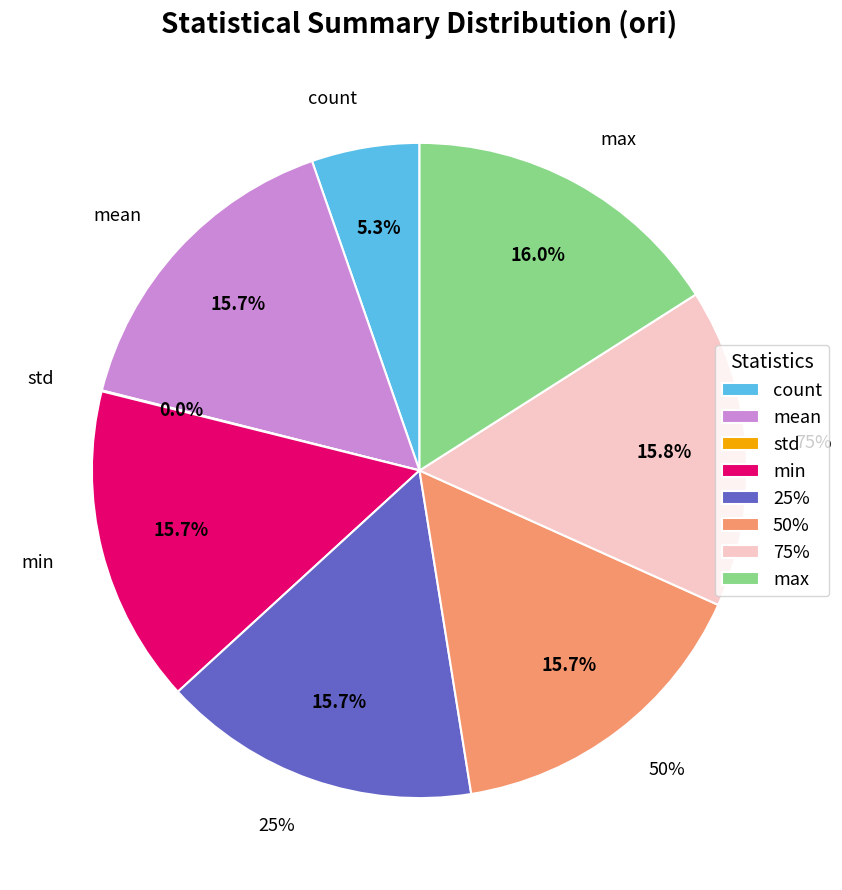

To the nearest percent, what is the difference between the largest and smallest slice percentages?

16%